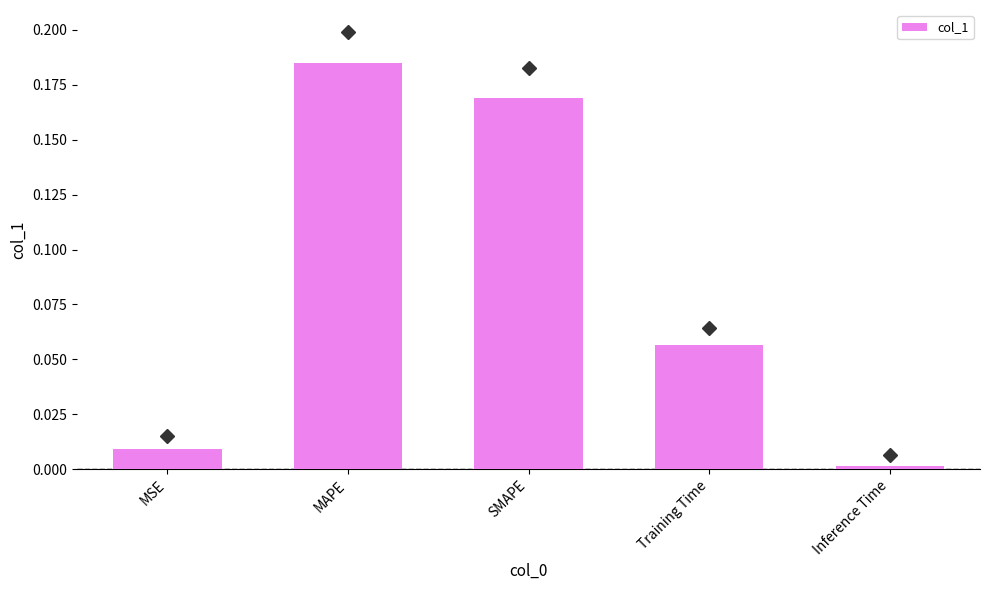

Where is the data nearest to the value 0?

Inference Time